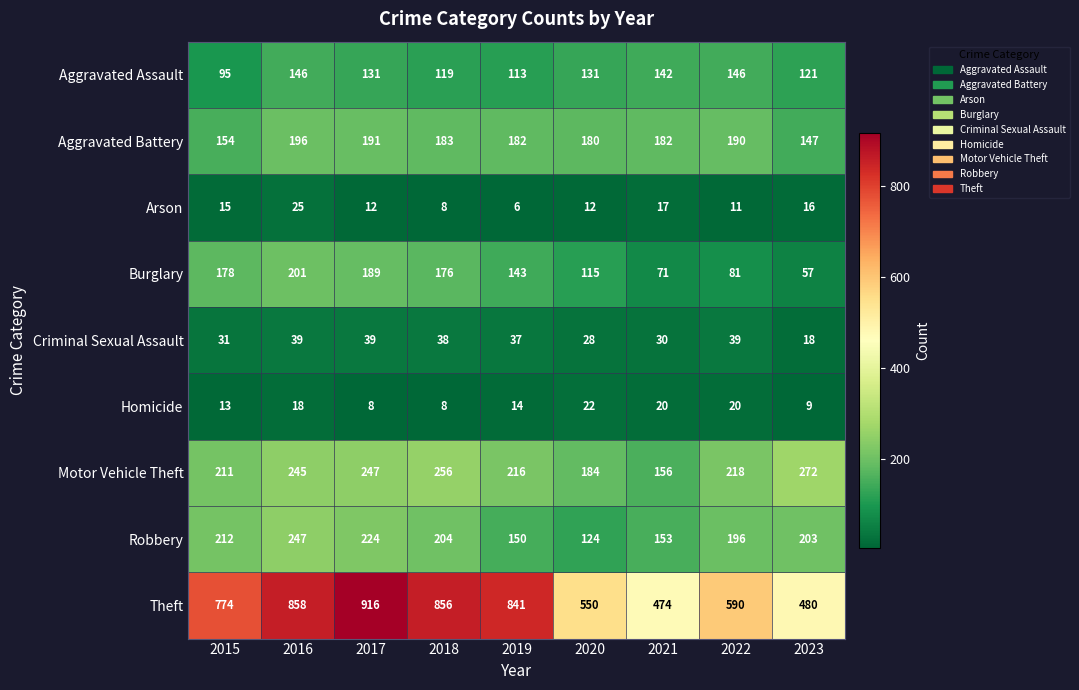

At how many categories does at least one series exceed 633?

5